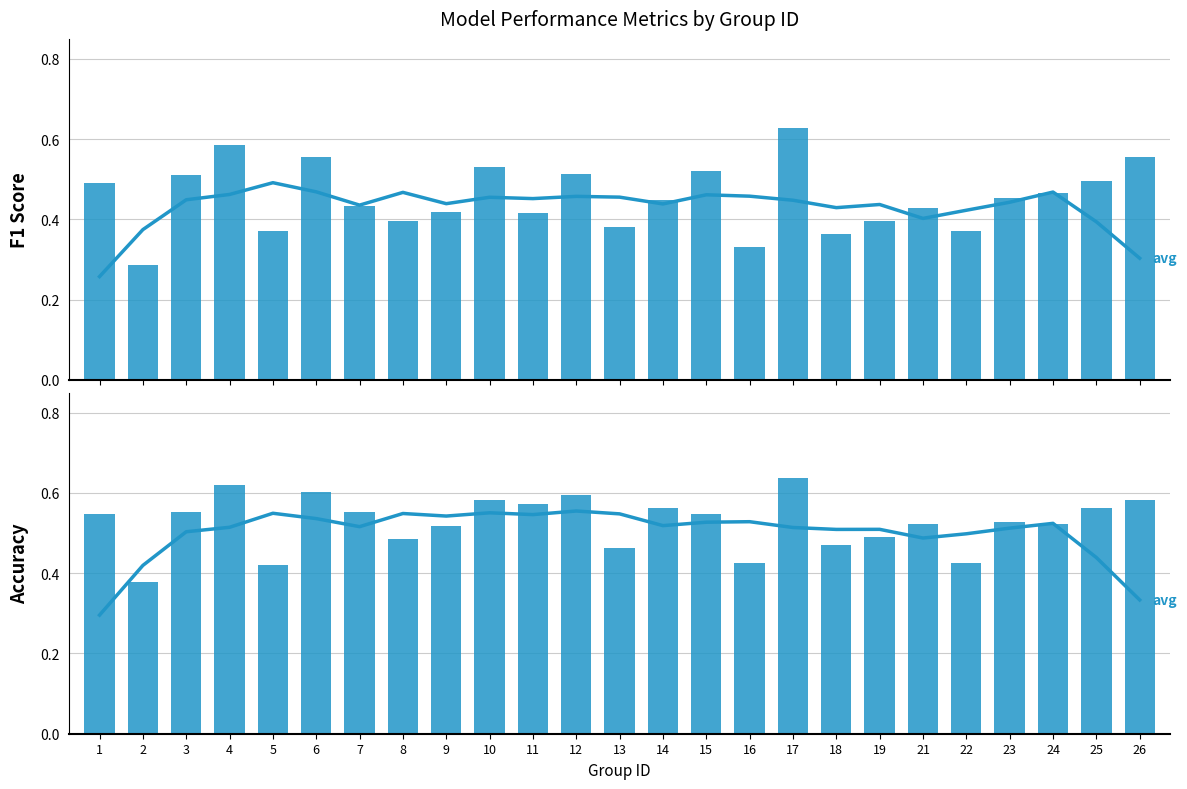

Count the number of data series in this chart.

4